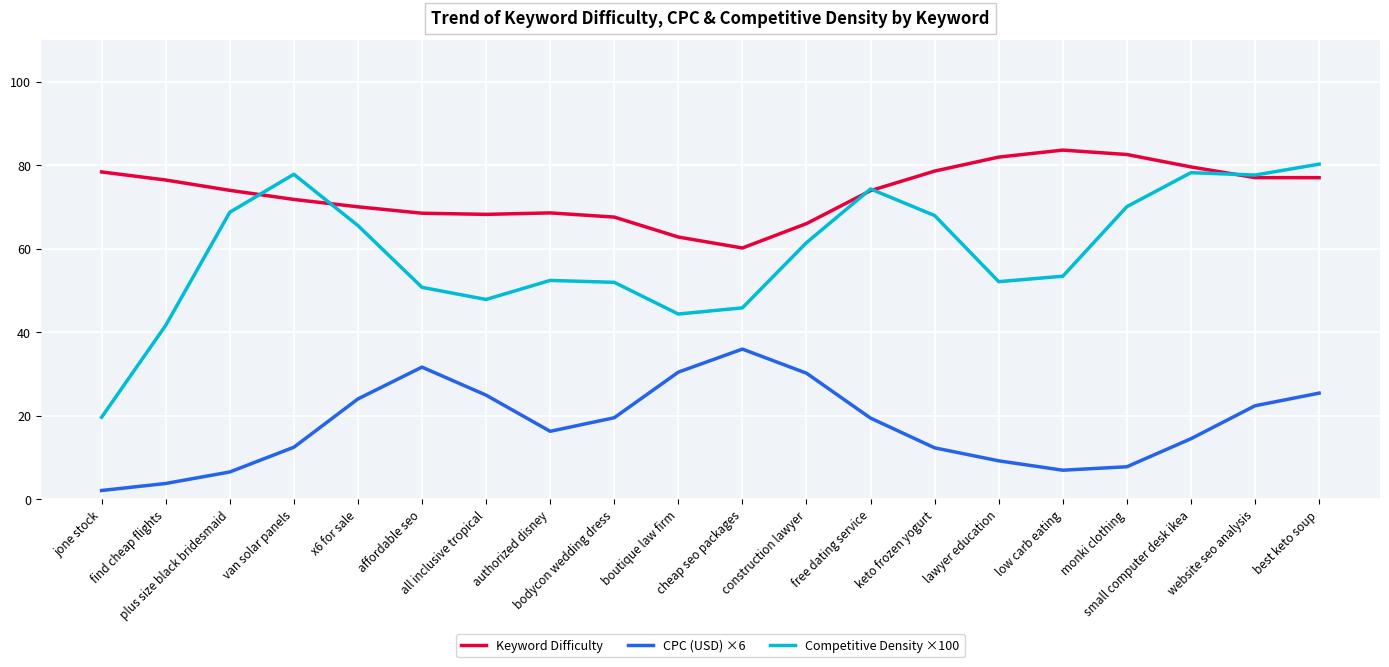

Which series has the largest range (max minus min)?

Competitive Density ×100